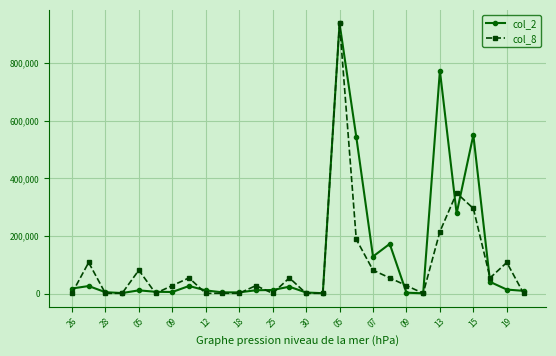

True or false: col_2 has more than 2 interior local peaks.

True